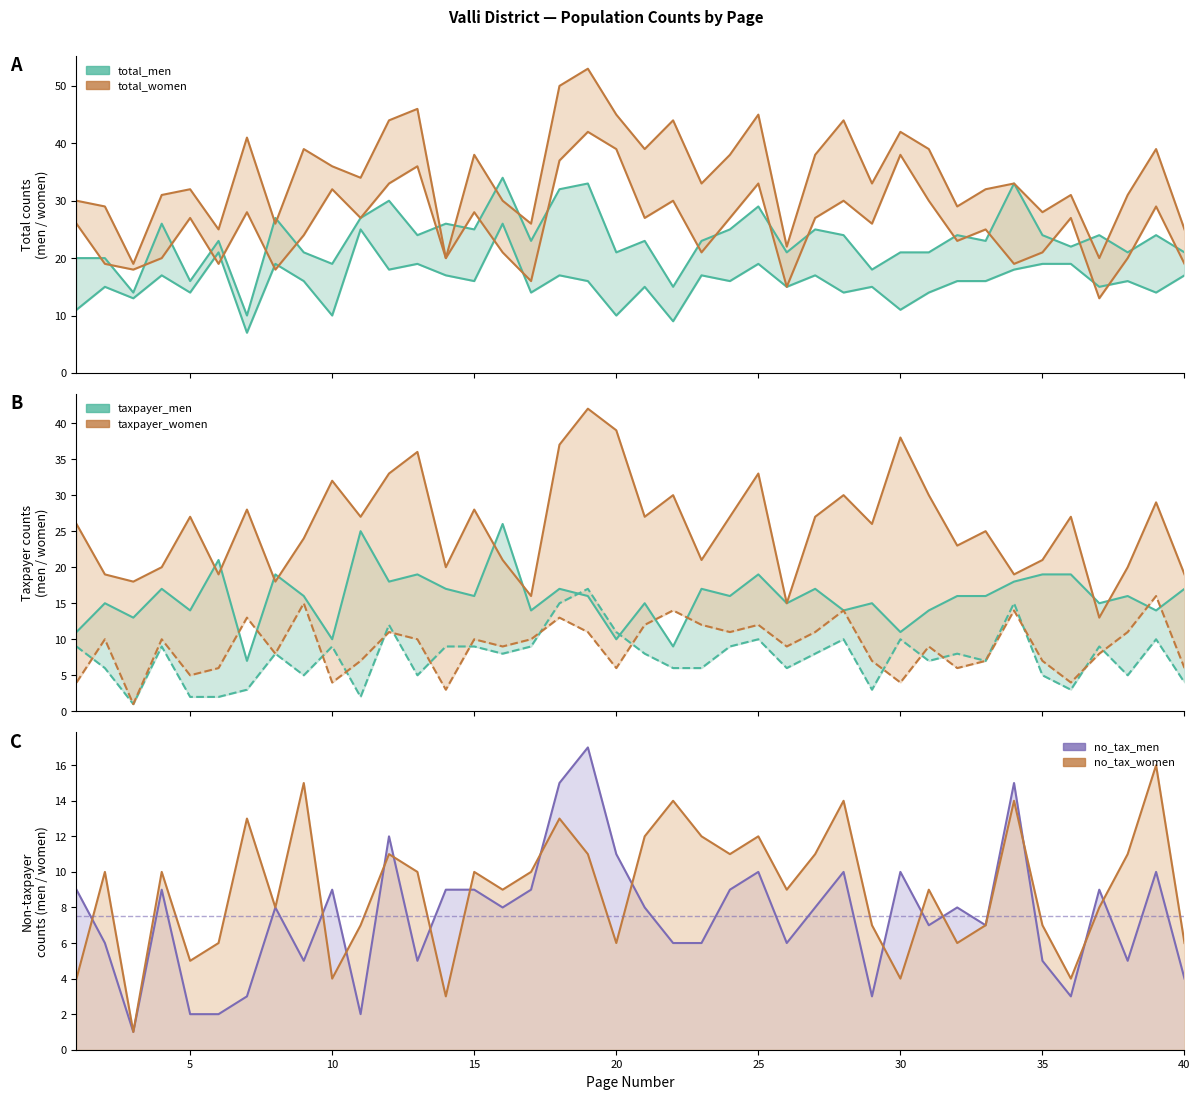

What is the difference between the second highest and minimum values in the no_tax_women series?

14